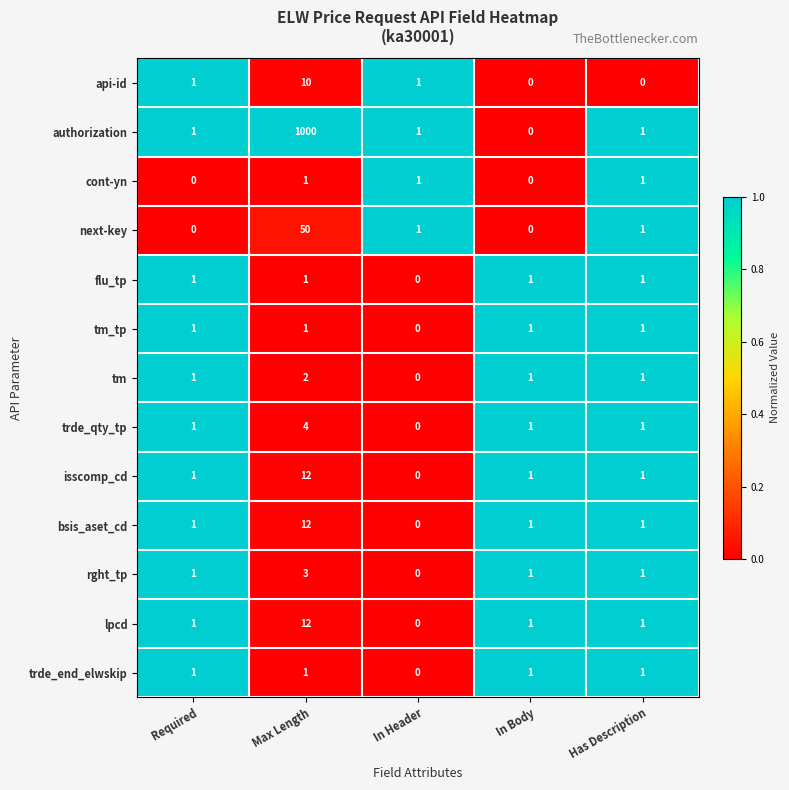

Which category has the highest value in the authorization series?

Max Length